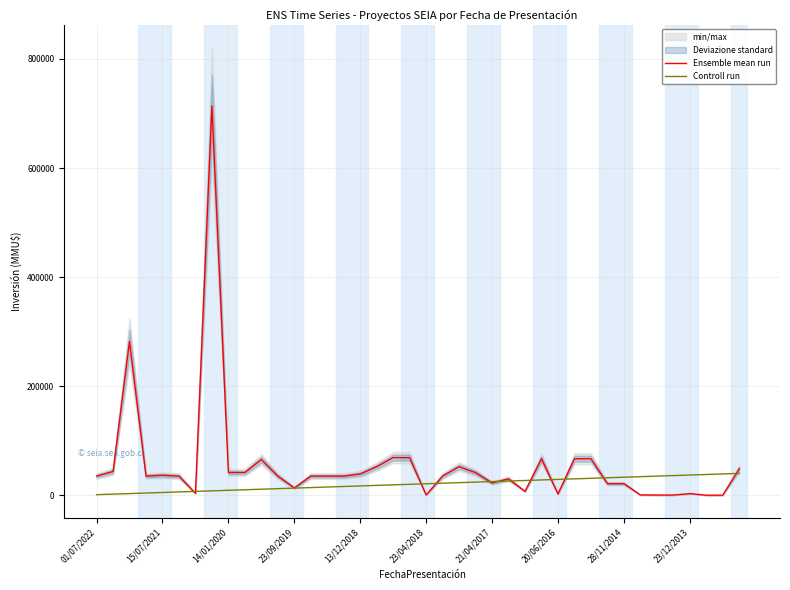

What is the maximum value for Controll run?

40000